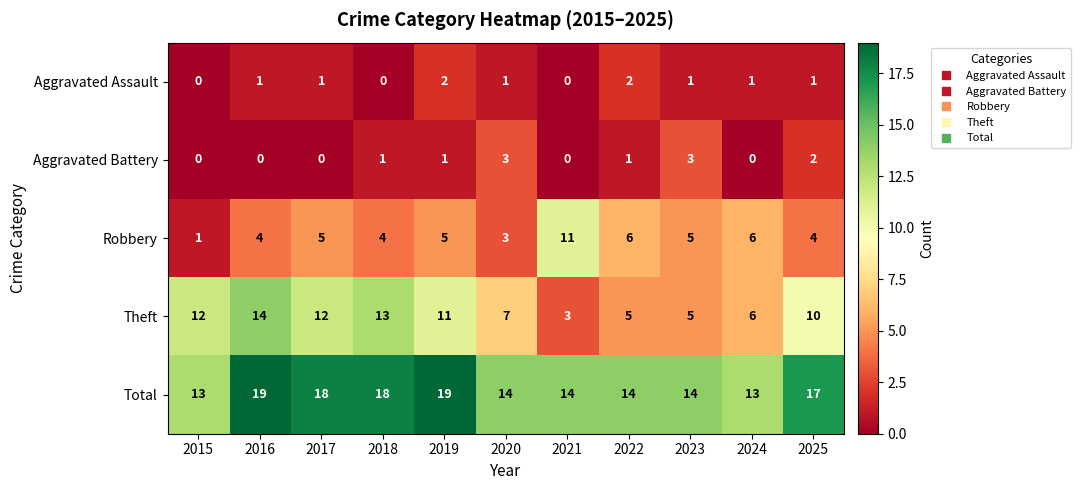

How many values in Aggravated Assault are above zero?

8